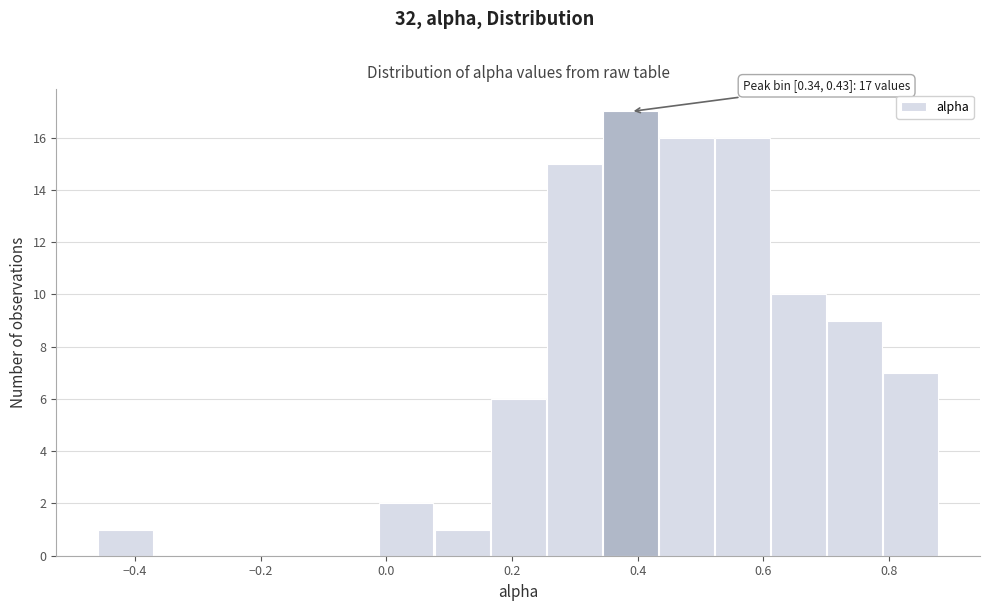

Which range on the x-axis has the tallest bar?

0.34 to 0.44